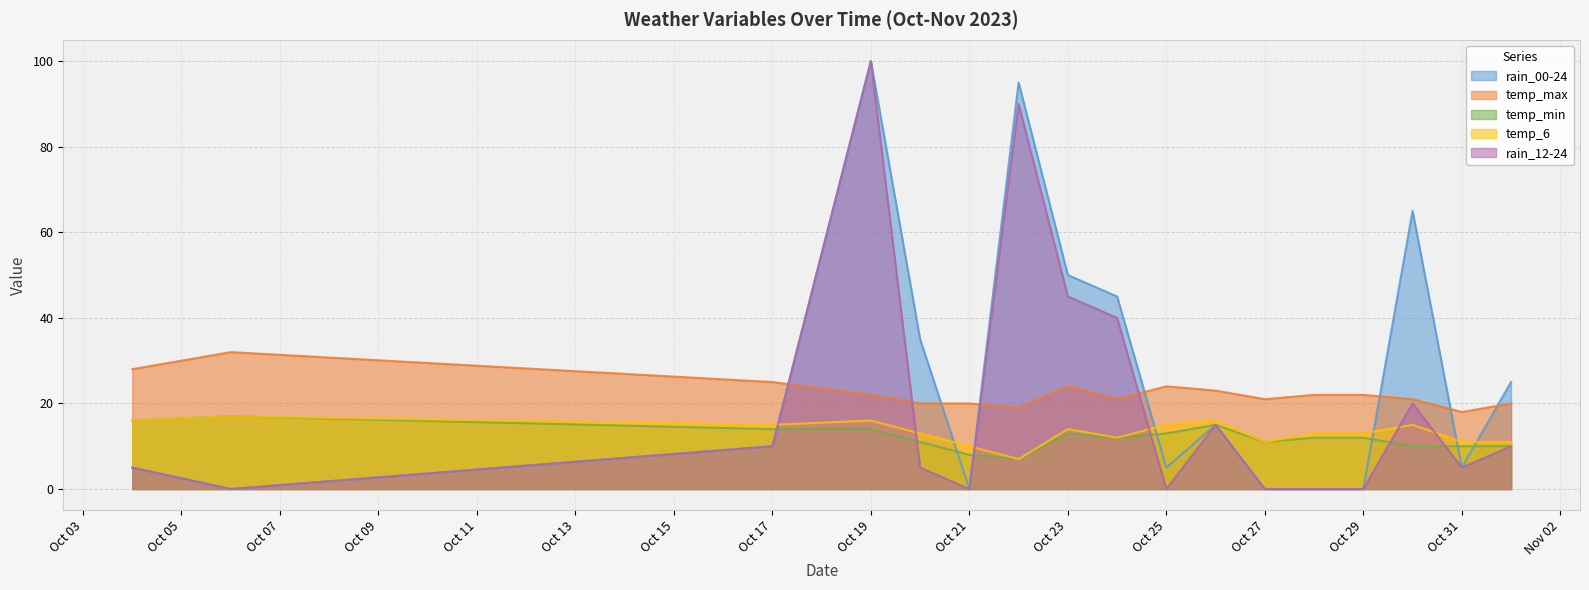

What is the total value across all series at Oct 29?

47